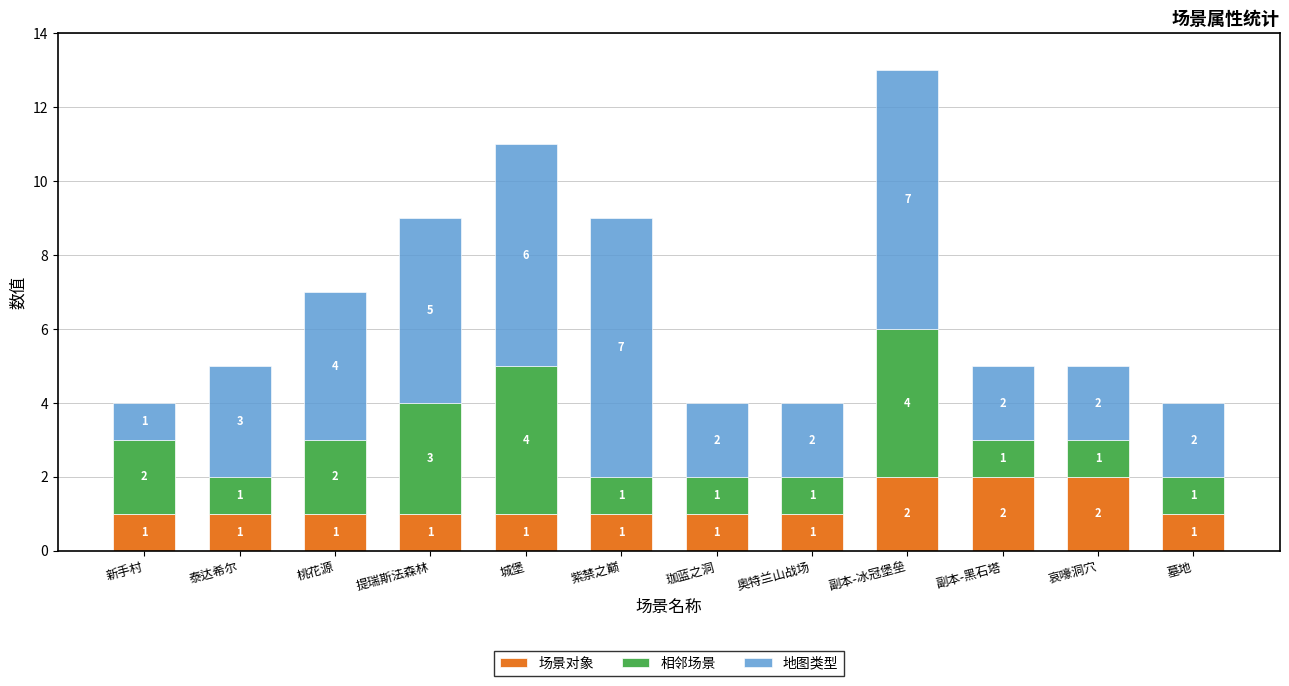

What is the maximum value for 场景对象?

2